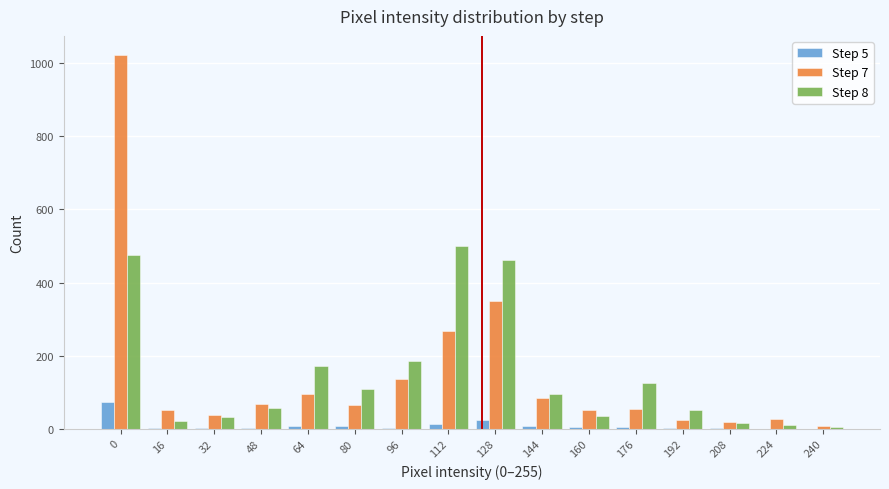

True or false: Step 8 has a value of 463 at 128.

True